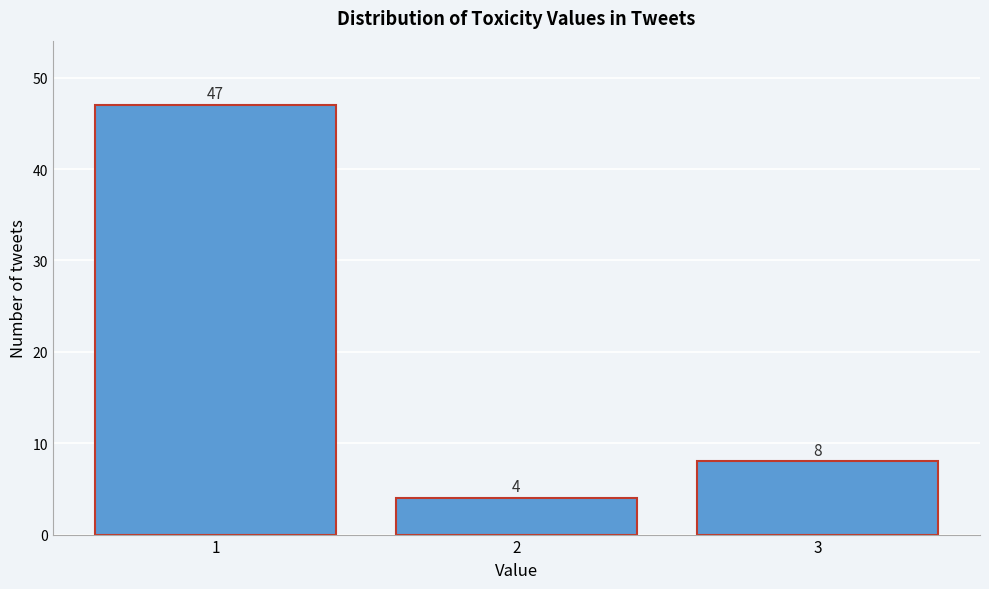

Reading left to right, list all the values displayed in this chart.

47	4	8